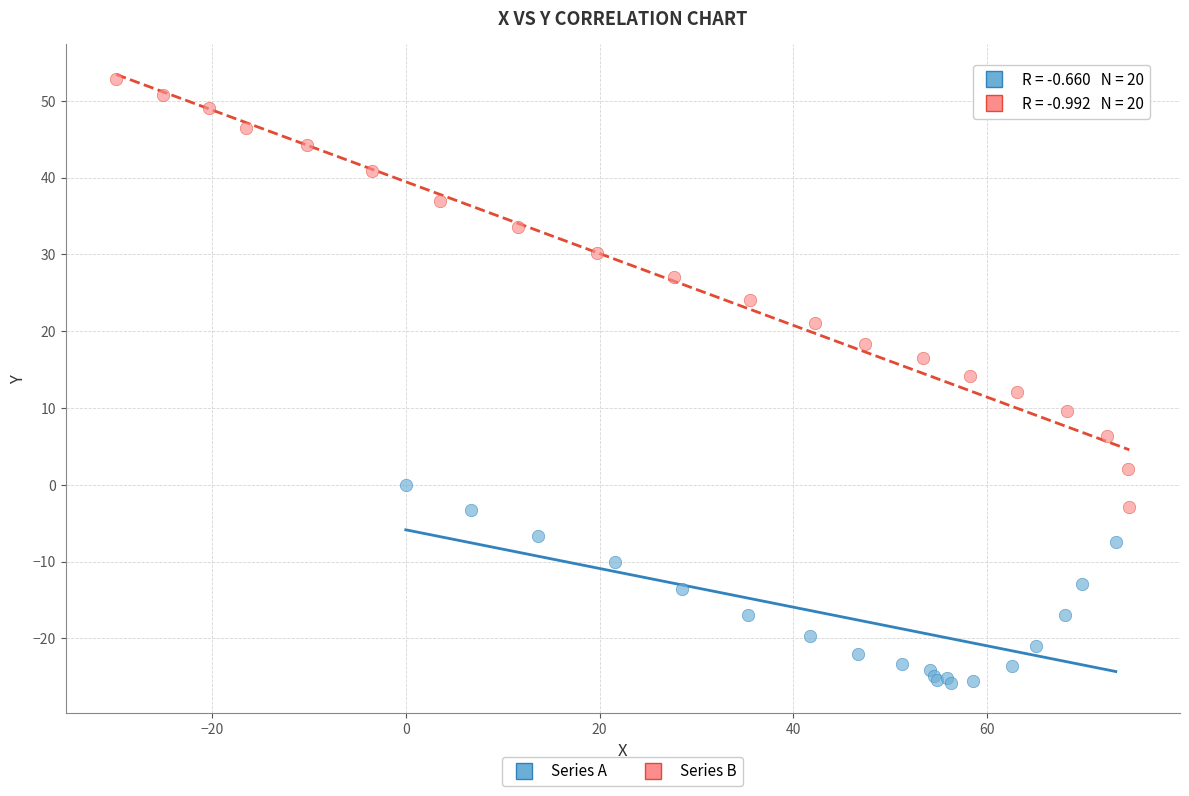

Which series contains the lowest Y value?

Series A